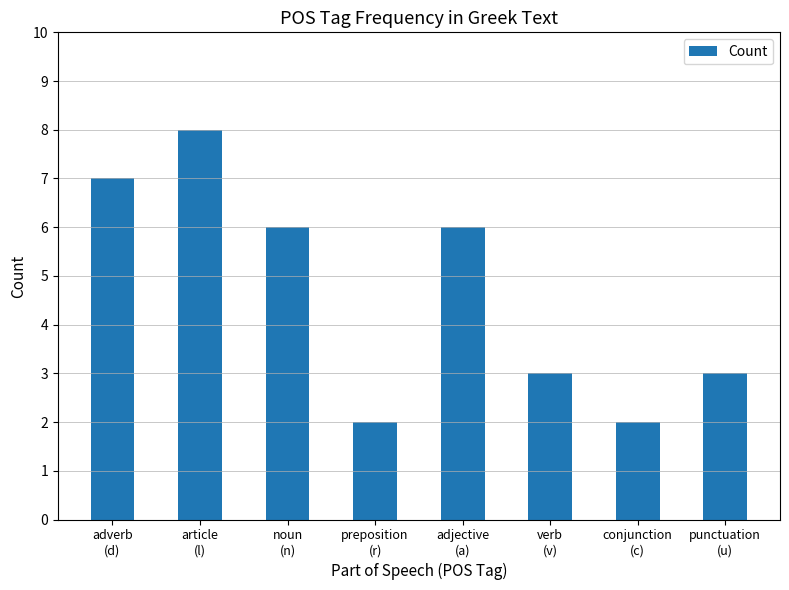

Reading left to right, what are all the values shown in this chart?

7	8	6	2	6	3	2	3